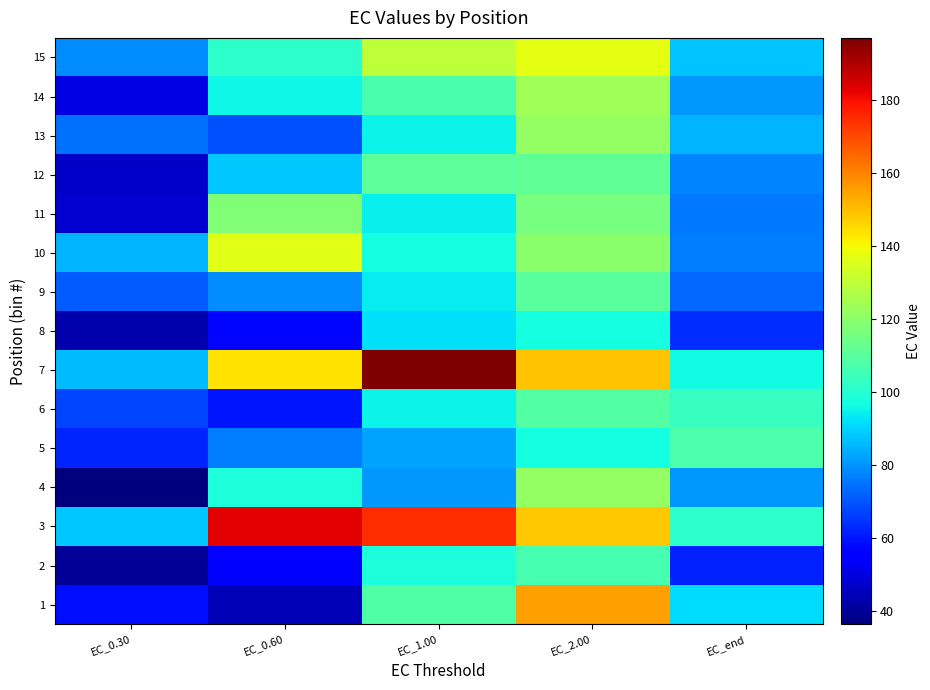

Reading right to left, extract all data points from this chart.

1: EC_end=91.2	EC_2.00=155.4	EC_1.00=108.1	EC_0.60=44.5	EC_0.30=58.9
2: EC_end=61.6	EC_2.00=106.5	EC_1.00=98.0	EC_0.60=55.5	EC_0.30=39.9
3: EC_end=101.6	EC_2.00=148.5	EC_1.00=174.9	EC_0.60=182.6	EC_0.30=88.4
4: EC_end=80.5	EC_2.00=121.5	EC_1.00=80.4	EC_0.60=98.2	EC_0.30=36.5
5: EC_end=107.6	EC_2.00=97.3	EC_1.00=82.7	EC_0.60=76.4	EC_0.30=62.5
6: EC_end=103.5	EC_2.00=108.7	EC_1.00=95.0	EC_0.60=60.0	EC_0.30=67.5
7: EC_end=96.1	EC_2.00=149.3	EC_1.00=196.9	EC_0.60=144.1	EC_0.30=86.3
8: EC_end=63.6	EC_2.00=97.1	EC_1.00=92.3	EC_0.60=57.7	EC_0.30=43.0
9: EC_end=73.4	EC_2.00=110.2	EC_1.00=94.1	EC_0.60=79.1	EC_0.30=71.1
10: EC_end=76.4	EC_2.00=119.7	EC_1.00=96.7	EC_0.60=136.2	EC_0.30=85.0
11: EC_end=75.9	EC_2.00=115.8	EC_1.00=94.2	EC_0.60=117.7	EC_0.30=47.8
12: EC_end=77.7	EC_2.00=111.4	EC_1.00=110.7	EC_0.60=88.5	EC_0.30=46.7
13: EC_end=85.3	EC_2.00=121.4	EC_1.00=95.4	EC_0.60=69.2	EC_0.30=74.4
14: EC_end=80.7	EC_2.00=124.0	EC_1.00=107.1	EC_0.60=96.0	EC_0.30=50.4
15: EC_end=87.4	EC_2.00=137.2	EC_1.00=129.5	EC_0.60=101.6	EC_0.30=78.8